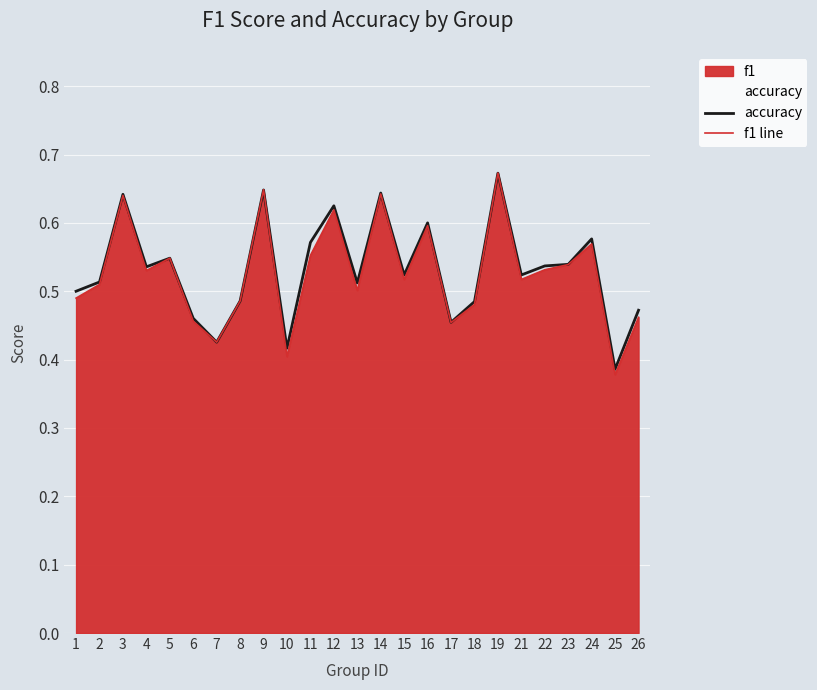

Which category has the lowest value in the accuracy series?

25